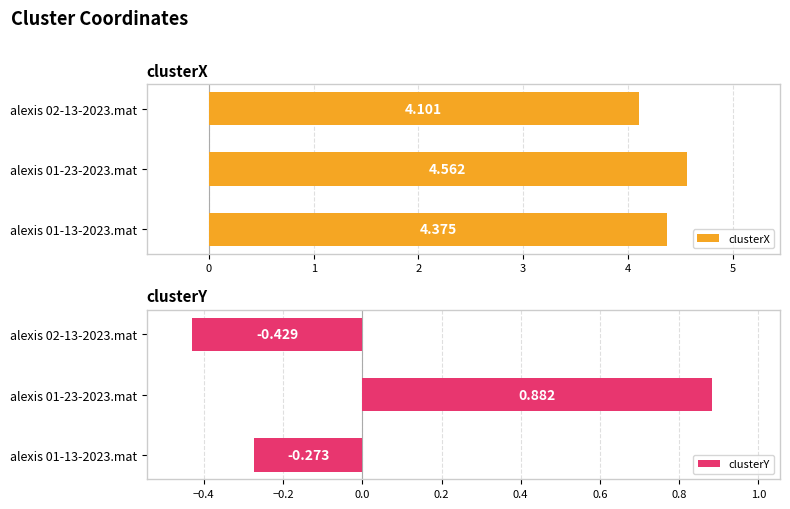

The value of clusterX at alexis 02-13-2023.mat is 4.1. True or false?

True